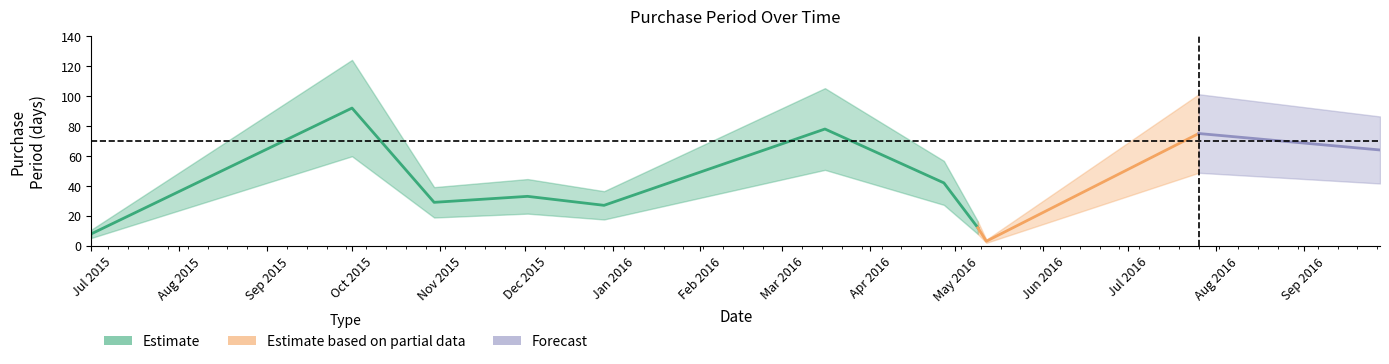

Reading left to right, list all the values displayed in this chart.

2015-07-01=8	2015-10-01=92	2015-10-30=29	2015-12-02=33	2015-12-29=27	2016-03-16=78	2016-04-27=42	2016-05-09=12	2016-05-12=3	2016-07-26=75	2016-09-28=64